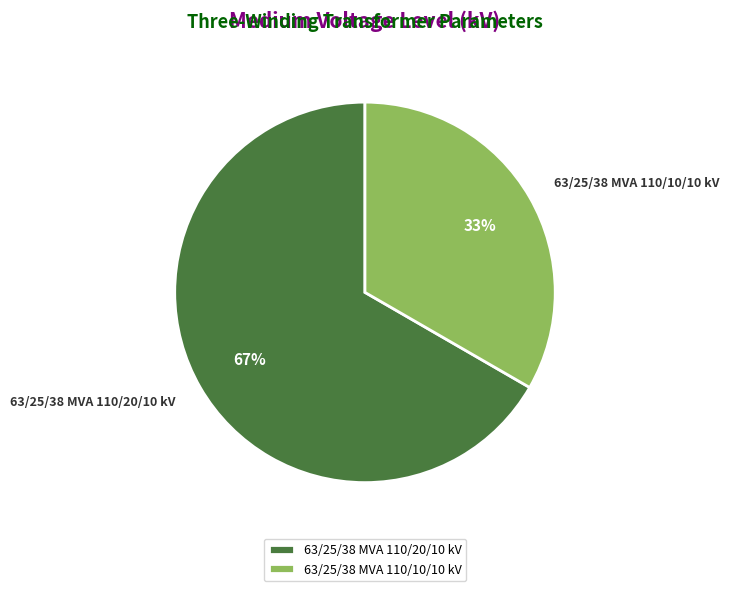

To the nearest percent, what percentage of the pie is 63/25/38 MVA 110/10/10 kV?

33%